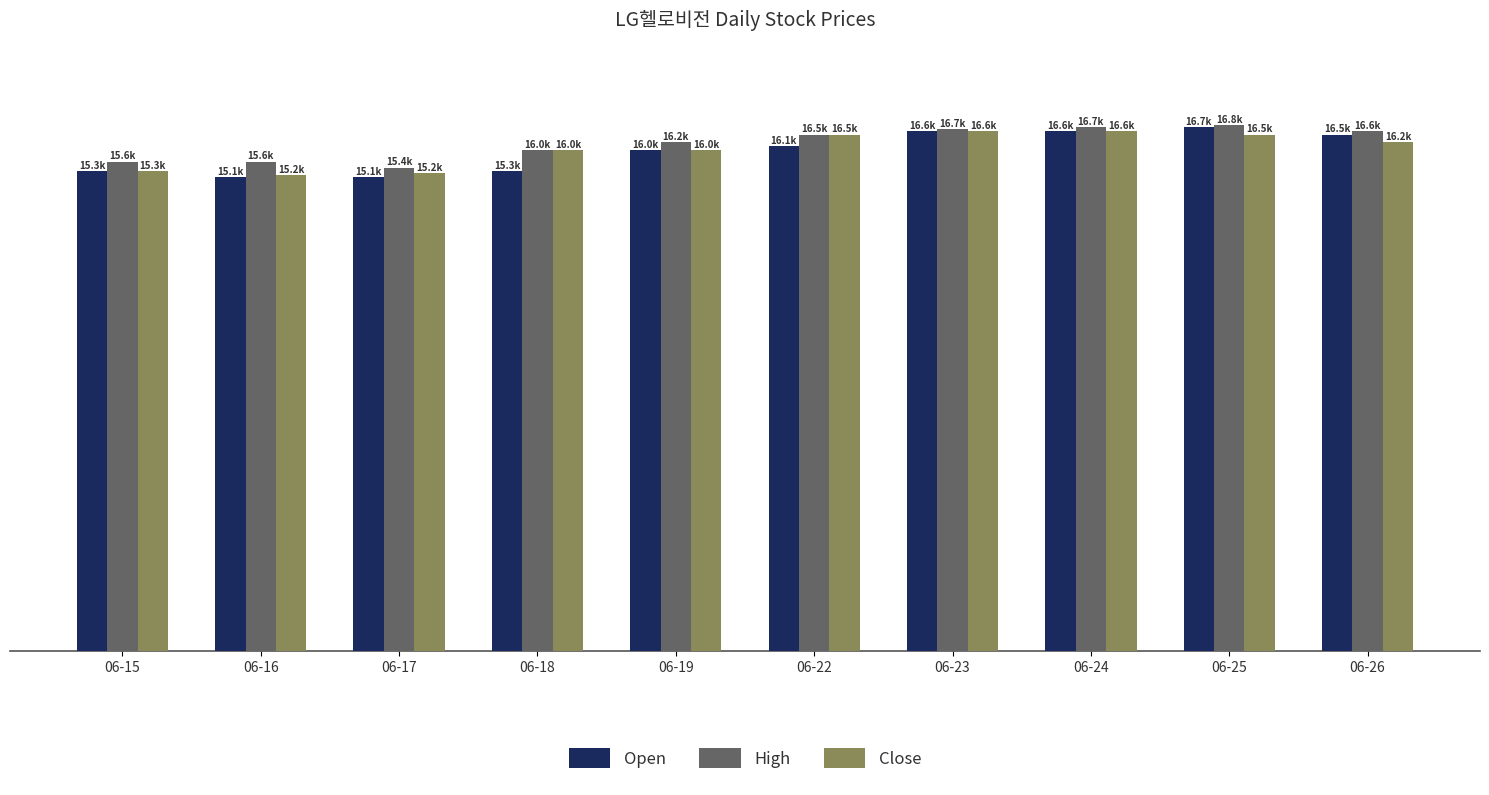

Is it true that High equals 16781 at 06-25?

True